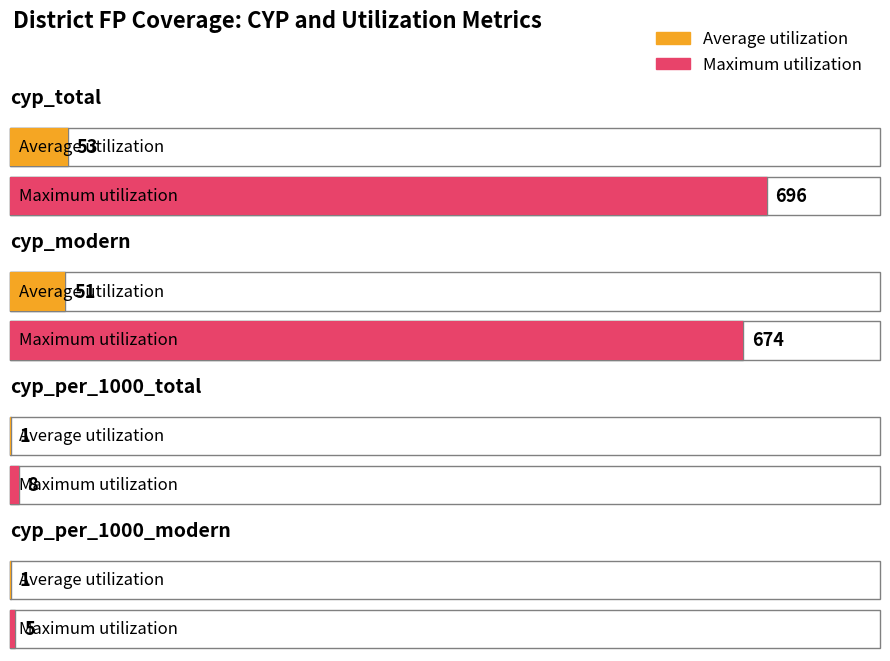

Where does the Maximum utilization series first go above 674?

cyp_total